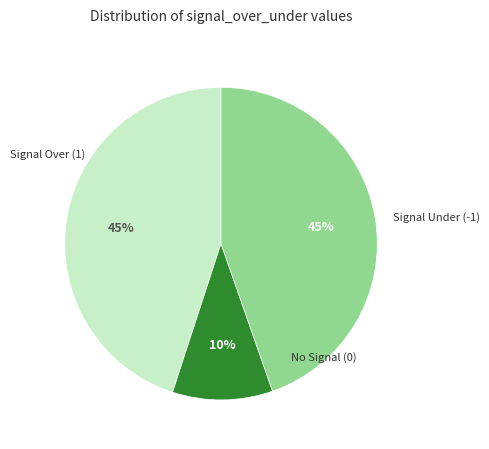

How many segments does this pie chart have?

3